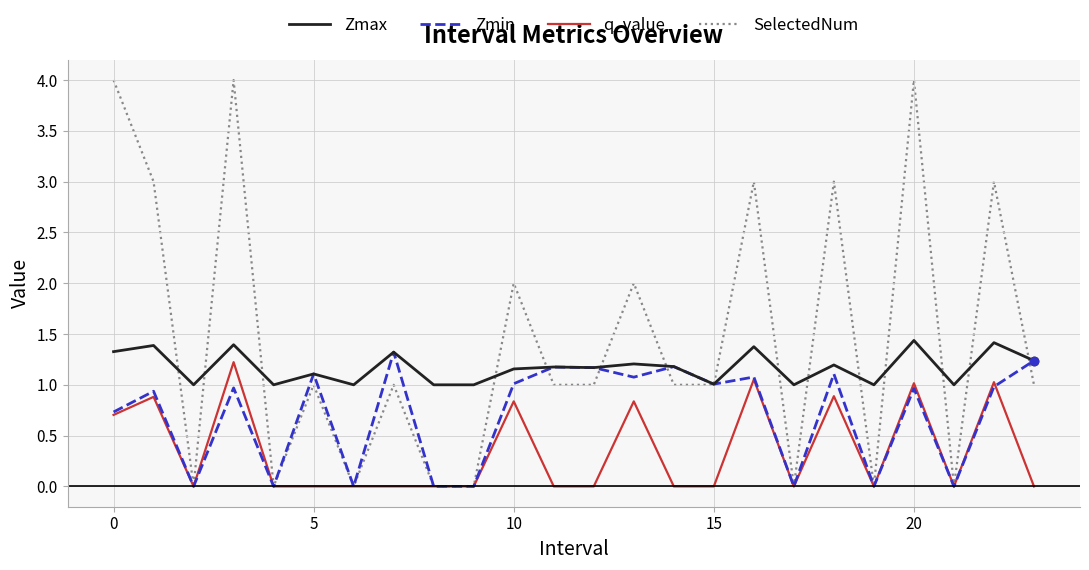

Which series has the widest spread of values?

SelectedNum